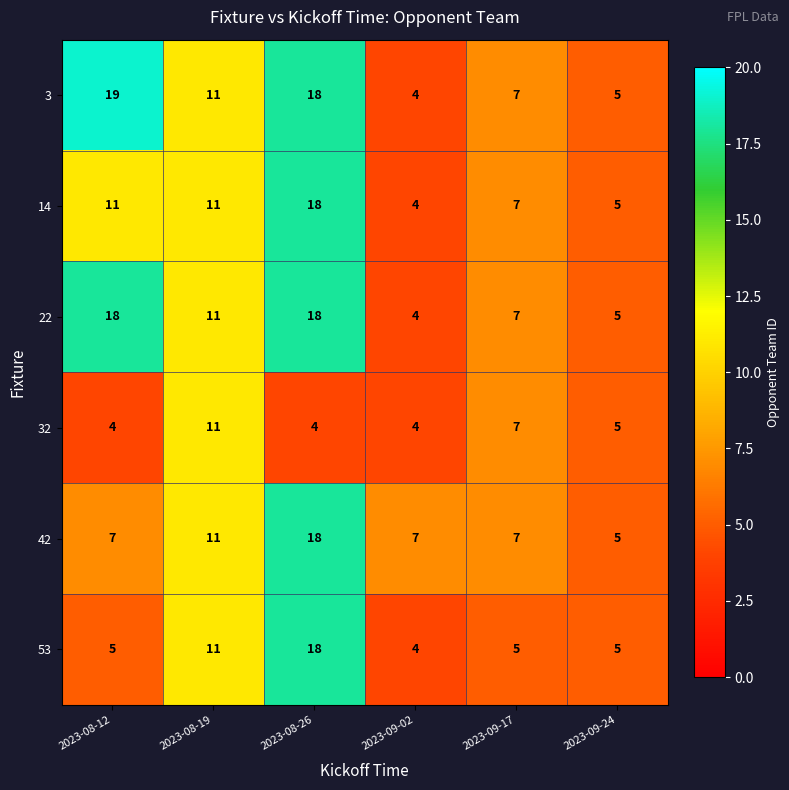

How many distinct data groups are displayed?

6